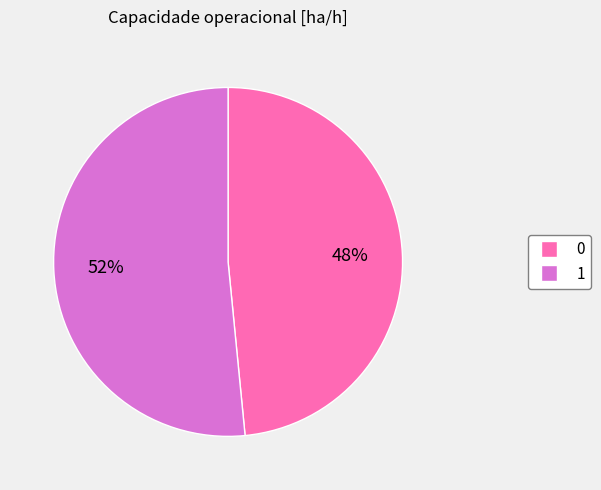

Is the sum of 1 and 0 greater than half?

Yes